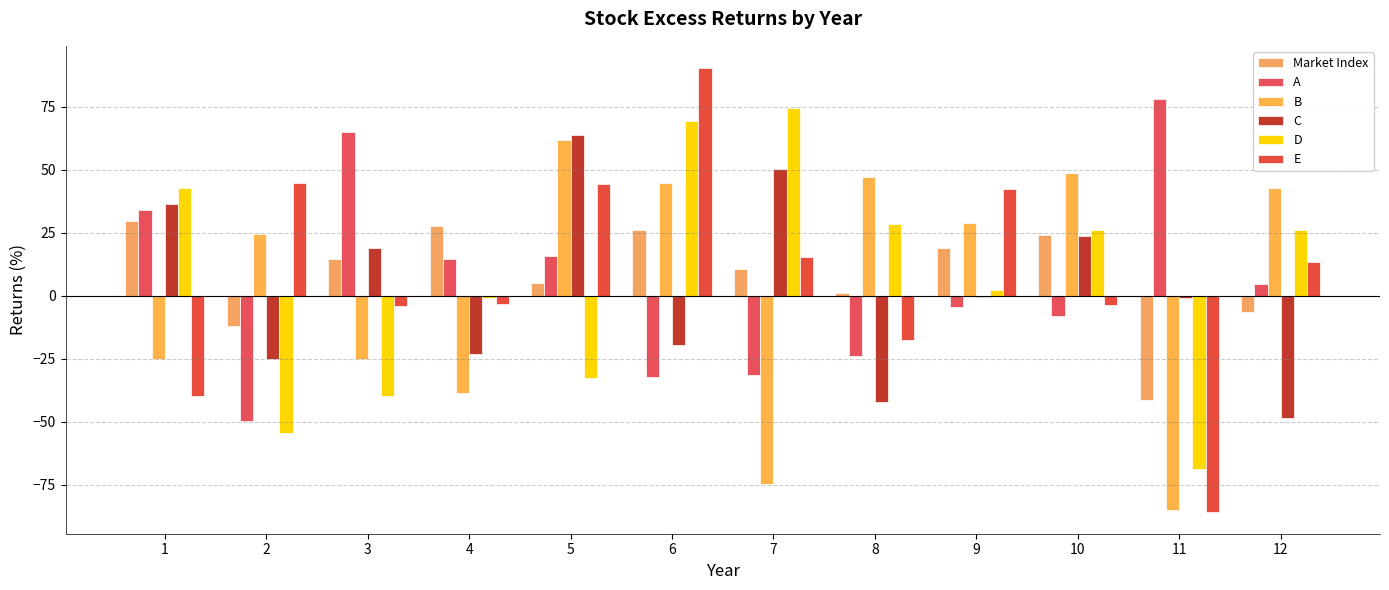

Is the value of C at 7 greater than the value of D at 11?

Yes